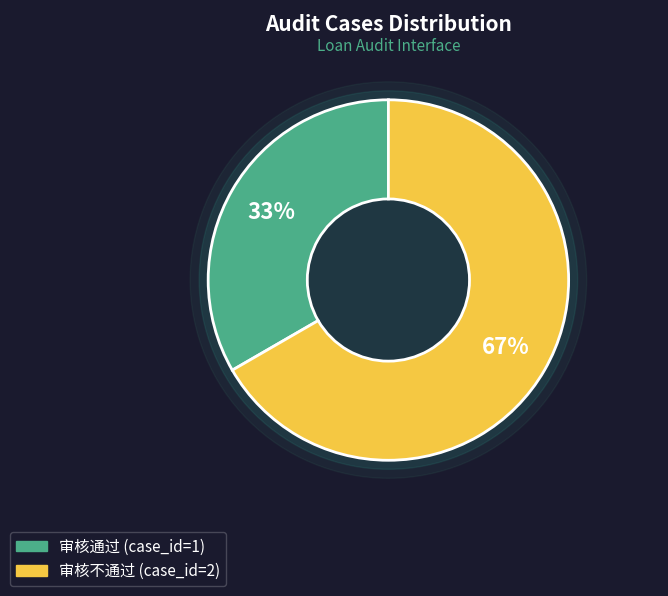

To the nearest percent, what portion does 审核不通过 represent?

67%